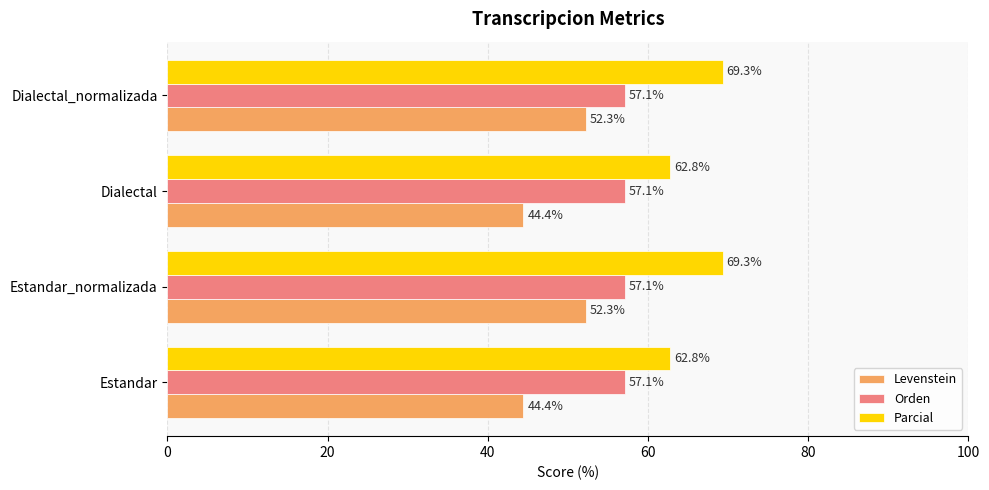

How many categories are shown in the chart?

4